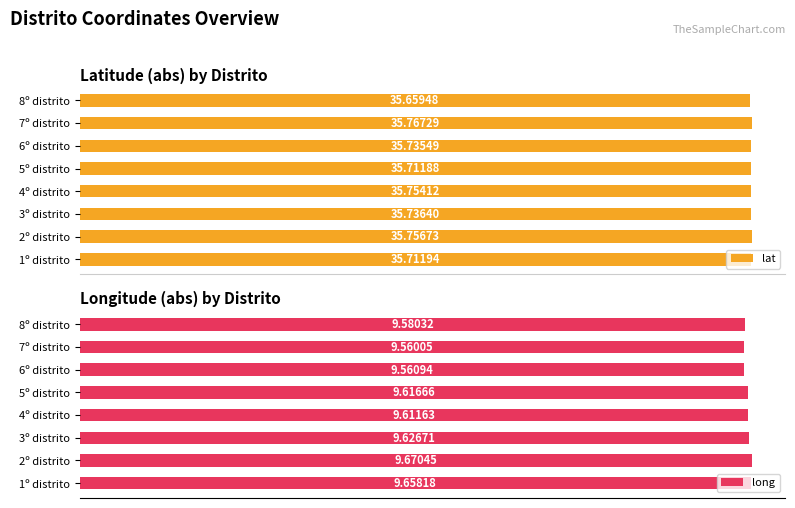

Reading left to right, list all the values displayed in this chart.

lat: 35.7	35.8	35.7	35.8	35.7	35.7	35.8	35.7
long: 9.7	9.7	9.6	9.6	9.6	9.6	9.6	9.6